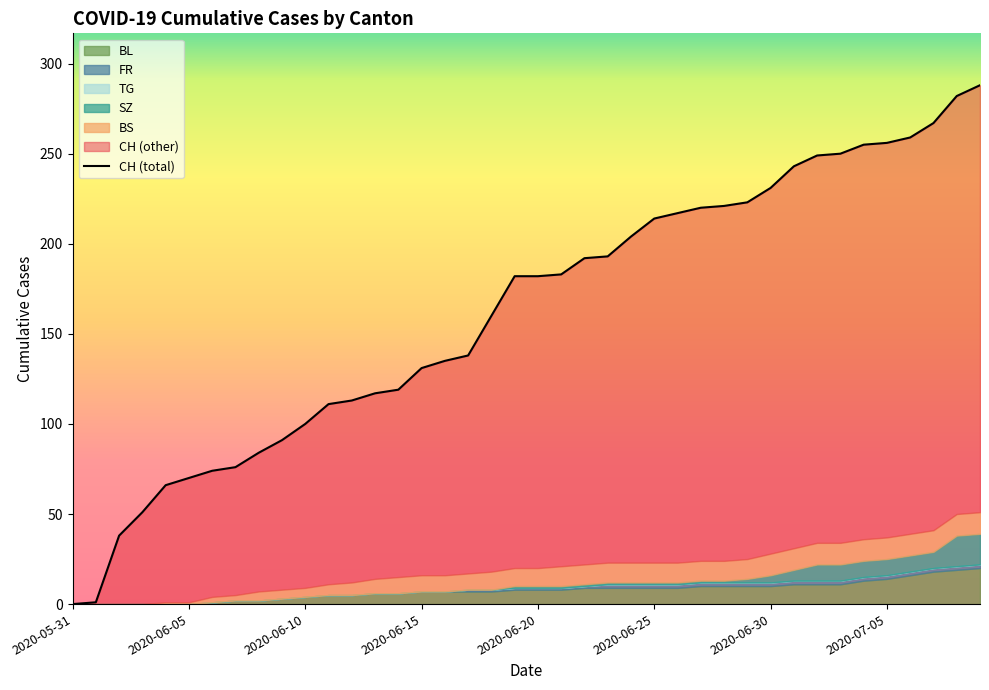

True or false: BL has a value of 9 at 2020-06-23.

True